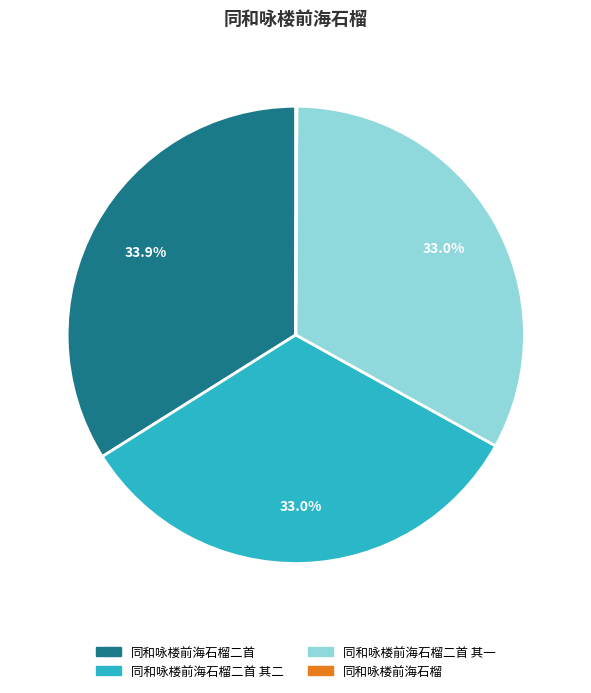

Is there a majority slice in this chart?

No